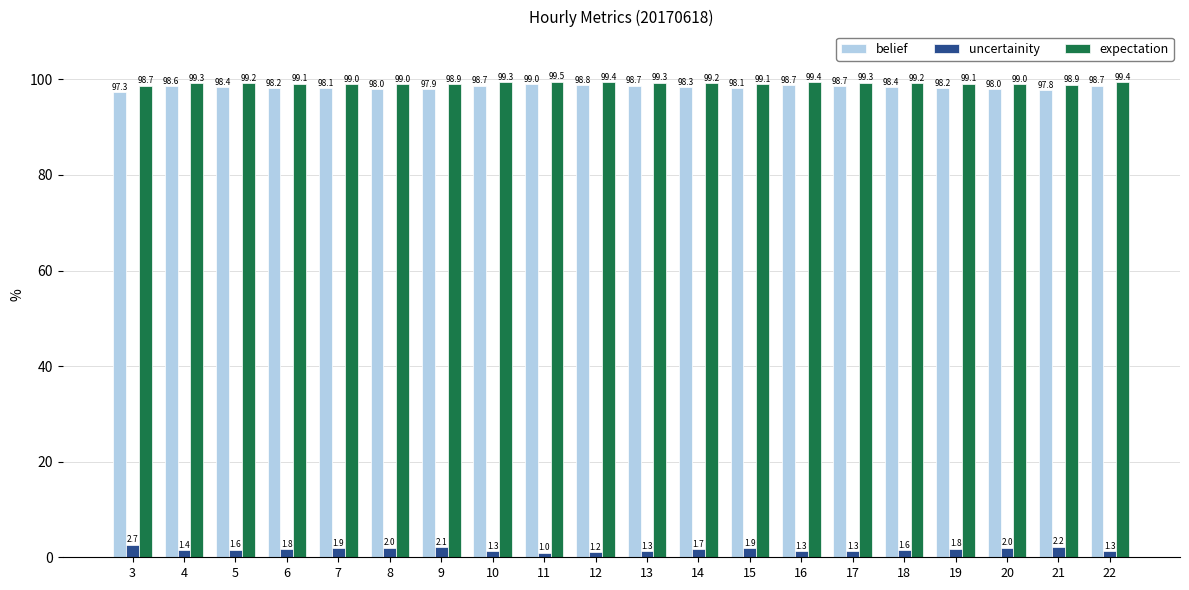

What are all the series names shown in the legend?

belief, uncertainity, expectation